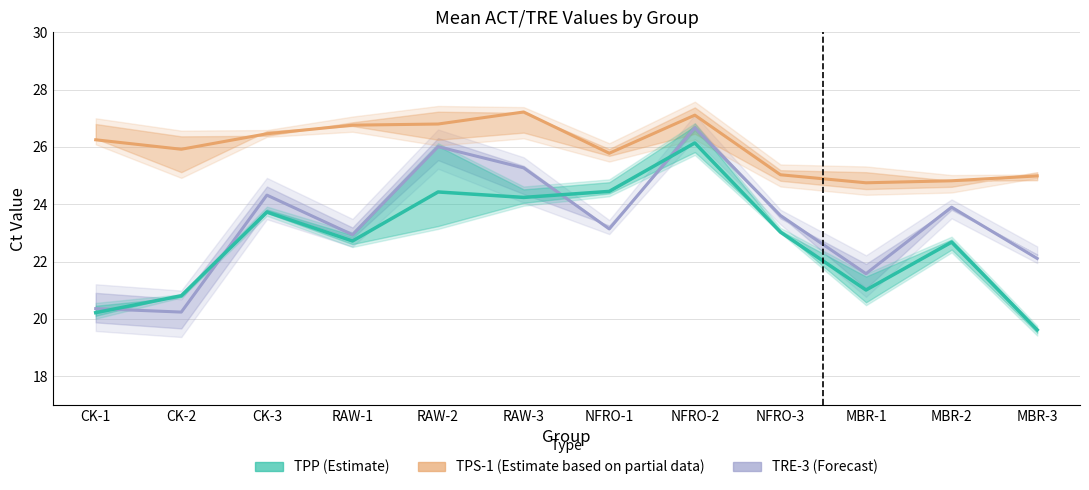

Reading left to right, extract all data points from this chart.

TRE-3 (Estimate based on partial data): CK-1=20.4	CK-2=20.2	CK-3=24.3	RAW-1=22.9	RAW-2=26.0	RAW-3=25.3	NFRO-1=23.1	NFRO-2=26.7	NFRO-3=23.6	MBR-1=21.6	MBR-2=23.9	MBR-3=22.1
TPS-1 (Forecast): CK-1=26.2	CK-2=25.9	CK-3=26.5	RAW-1=26.8	RAW-2=26.8	RAW-3=27.2	NFRO-1=25.8	NFRO-2=27.1	NFRO-3=25.0	MBR-1=24.8	MBR-2=24.8	MBR-3=25.0
TPP (Estimate): CK-1=20.2	CK-2=20.8	CK-3=23.7	RAW-1=22.7	RAW-2=24.4	RAW-3=24.2	NFRO-1=24.4	NFRO-2=26.1	NFRO-3=23.0	MBR-1=21.0	MBR-2=22.7	MBR-3=19.6